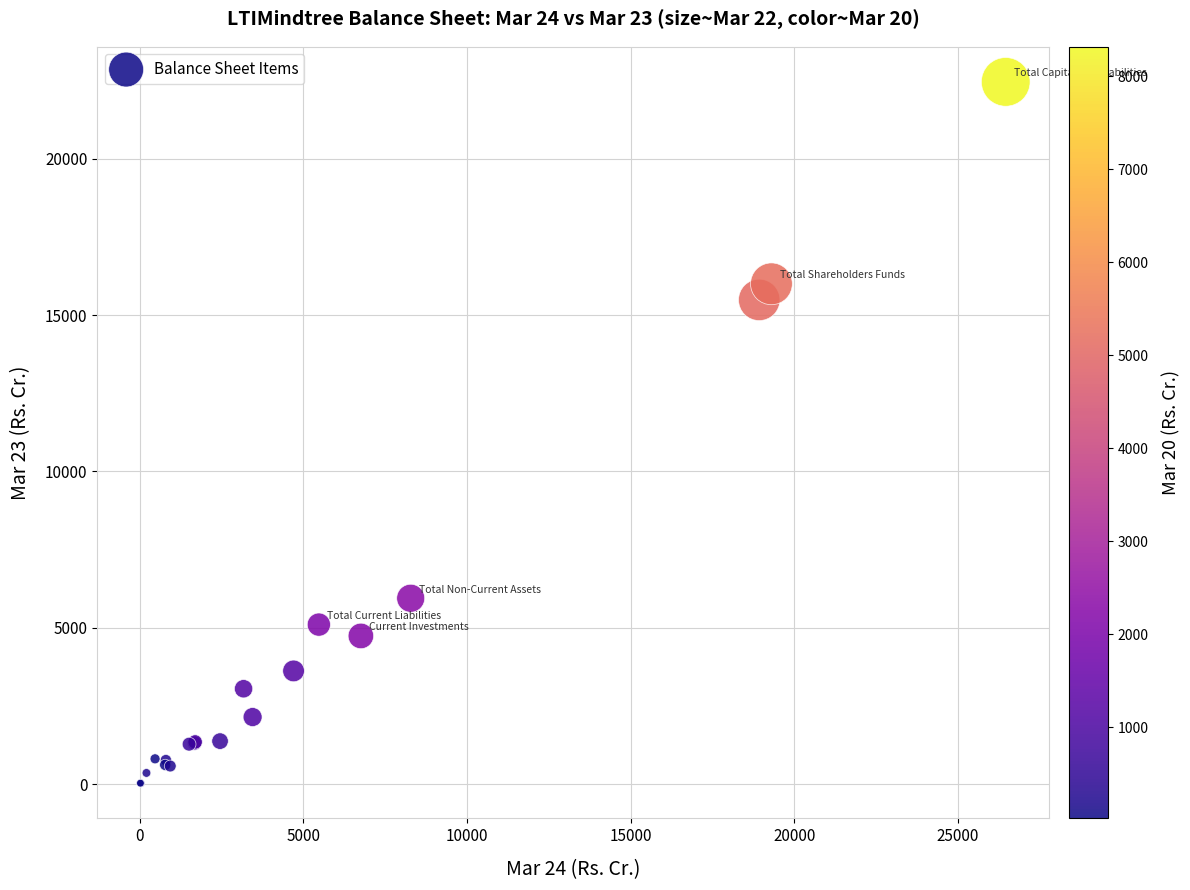

What Y value in the scatter plot is closest to 11242?

15485.5